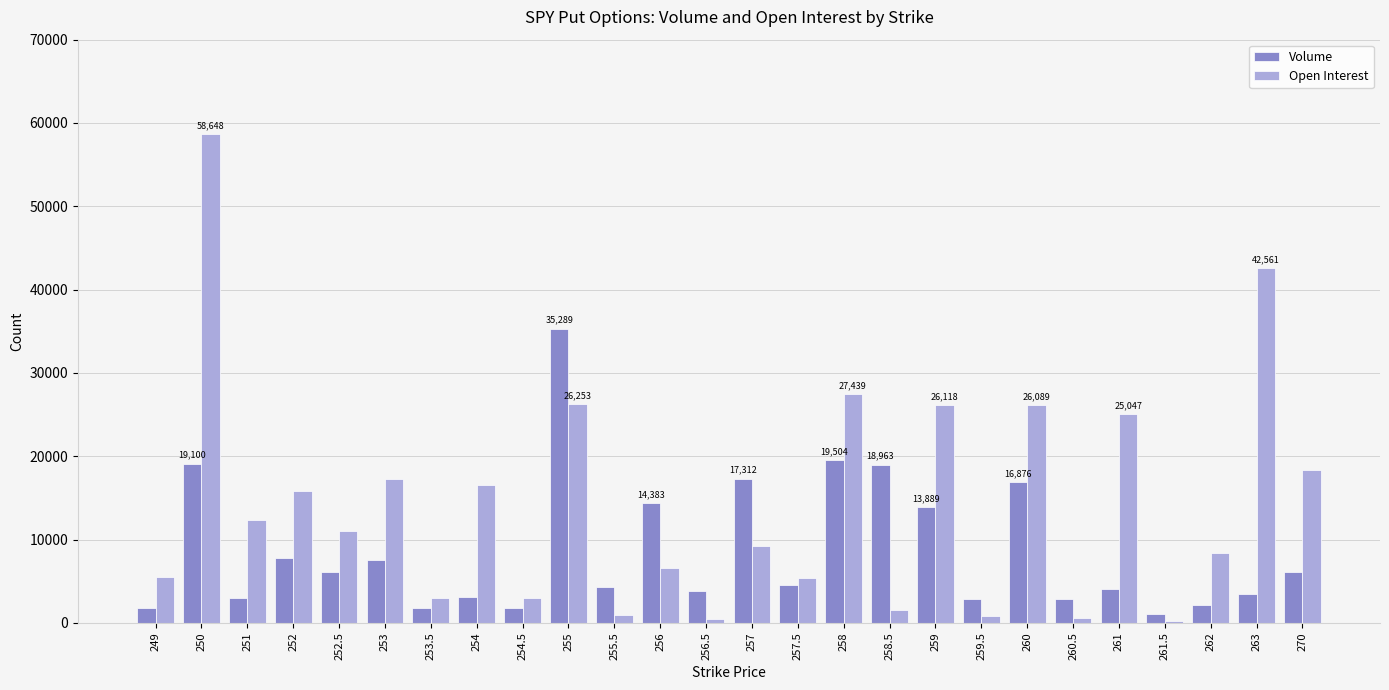

Are the bars grouped side by side (vs. stacked)?

Yes